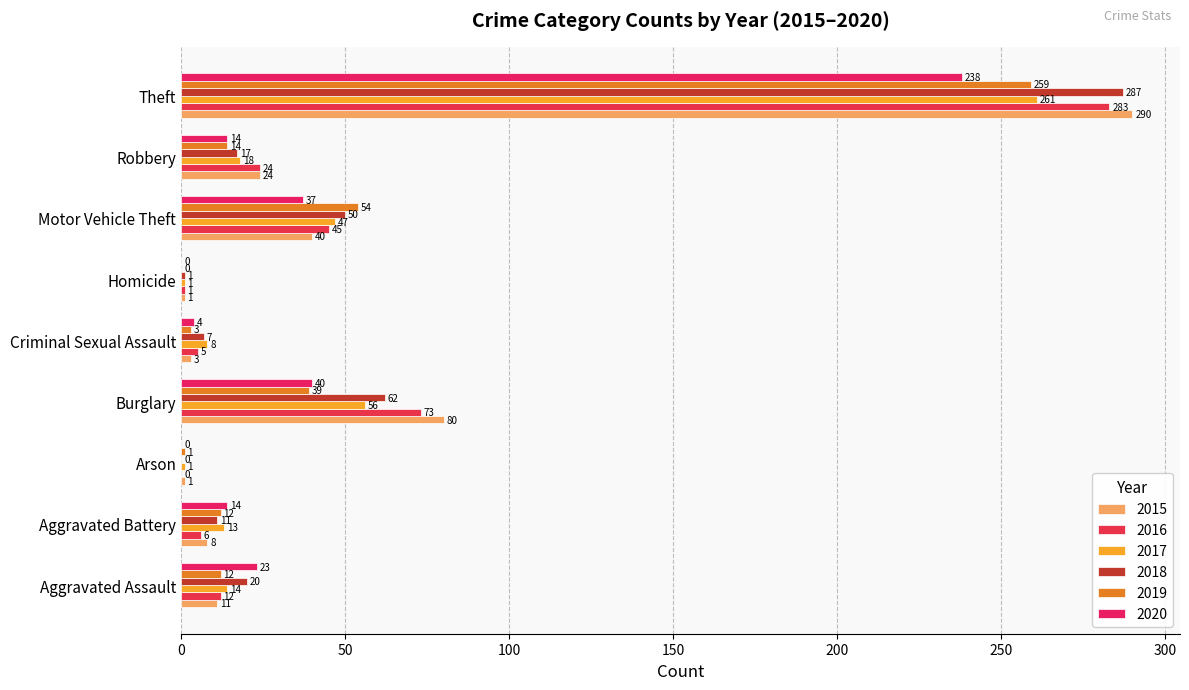

Which series has the largest range (max minus min)?

2015